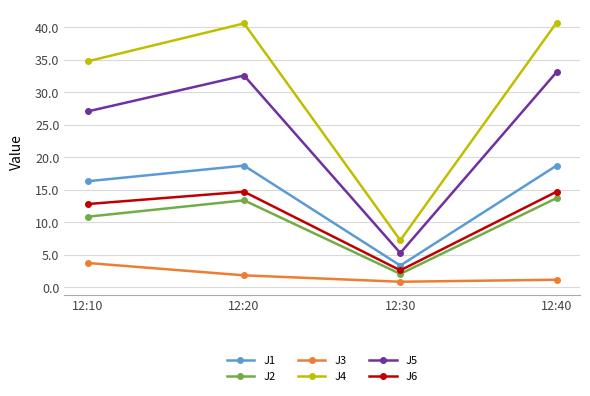

Which series has the widest spread of values?

J4